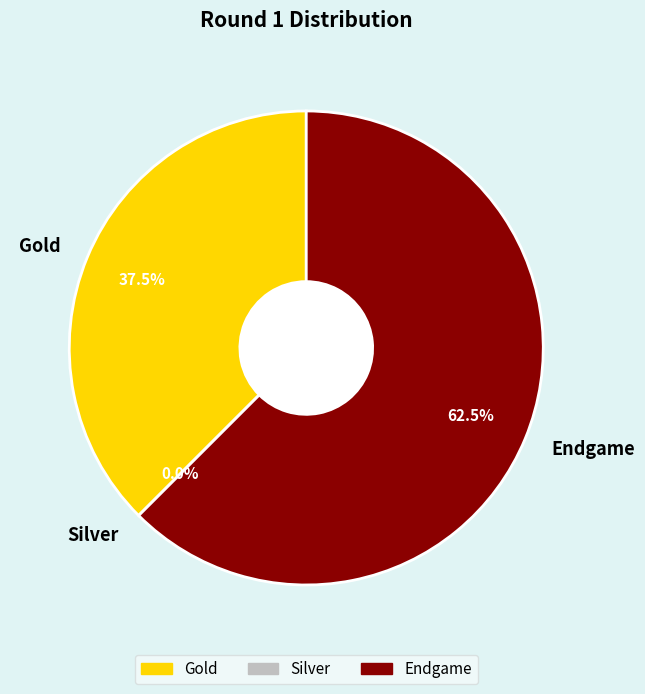

How much of the chart is everything except Gold?

62.5%